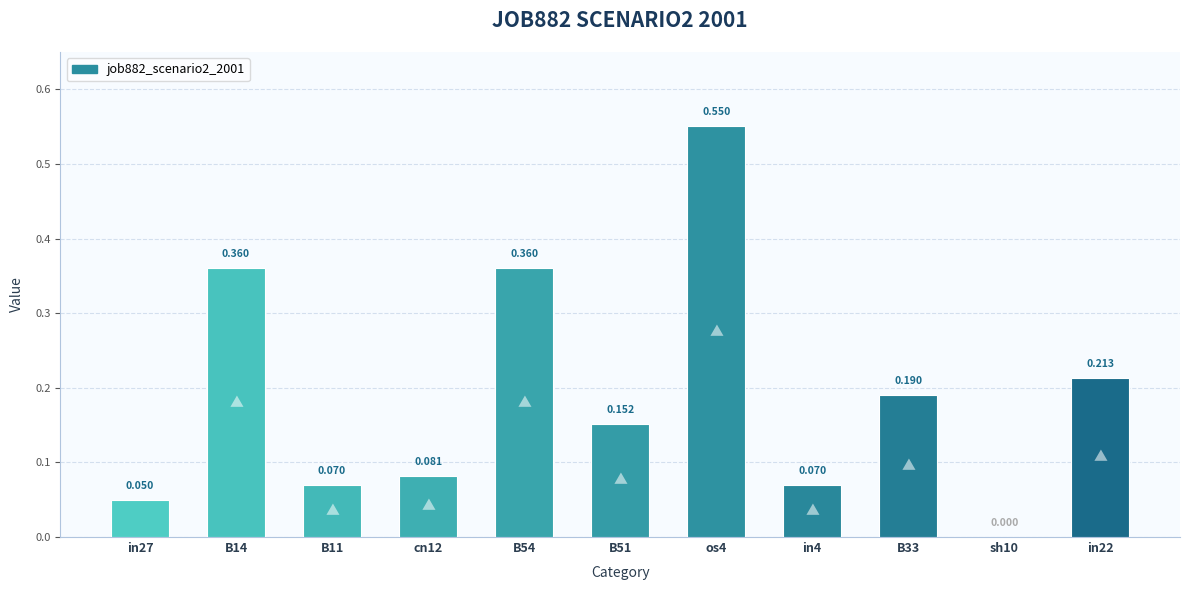

What is the sum of all values?

2.1